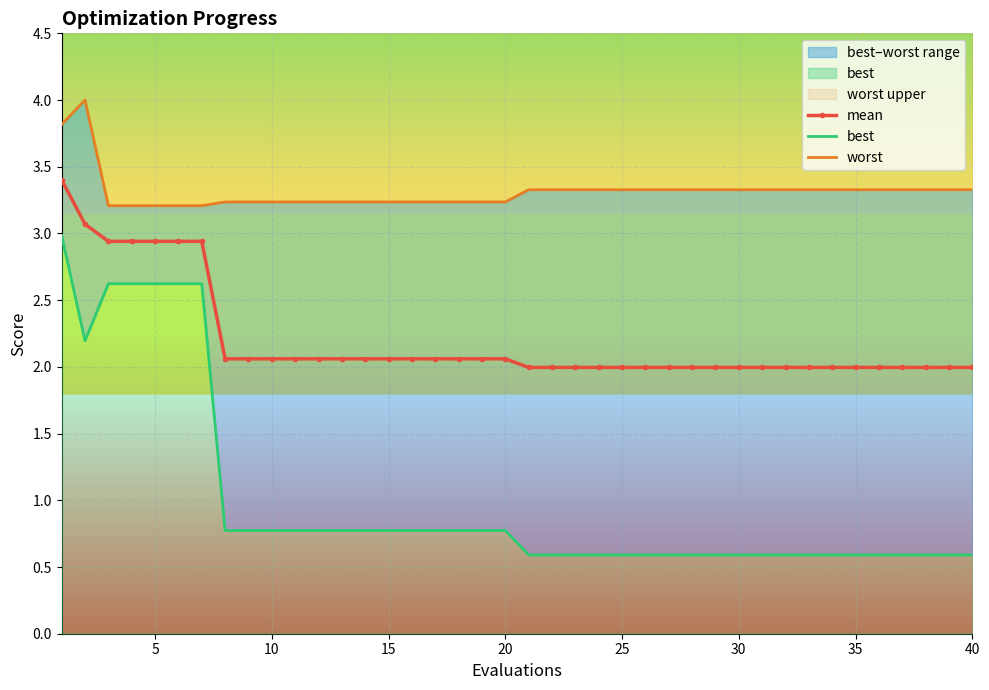

True or false: best has more than 0 points higher than both neighbors.

False